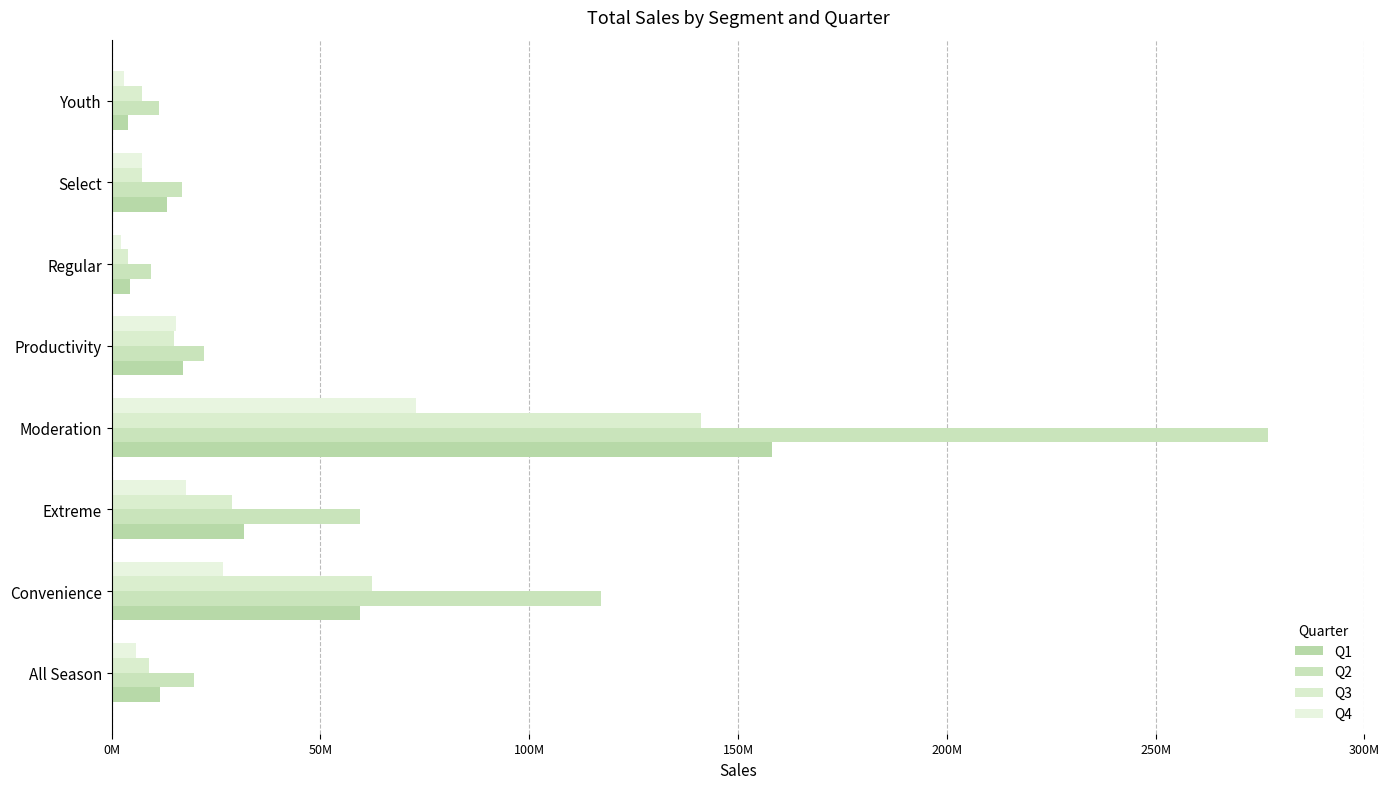

Which label corresponds to the largest value in the chart?

Moderation